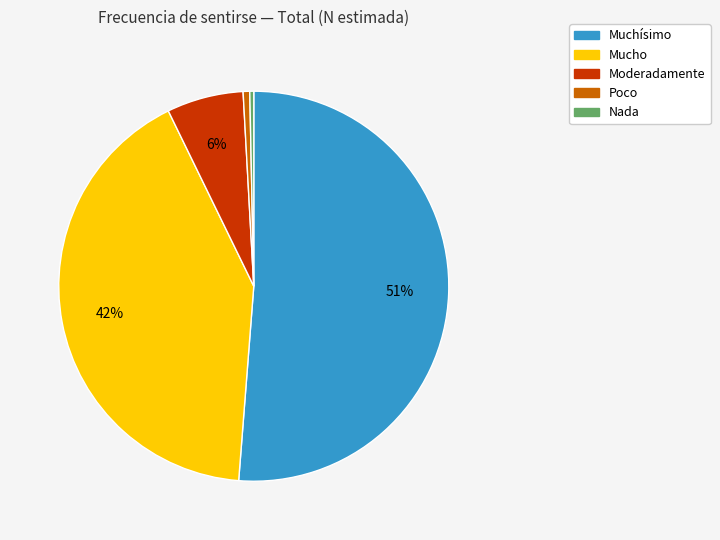

Do Moderadamente and Poco together represent more than half of the pie?

No